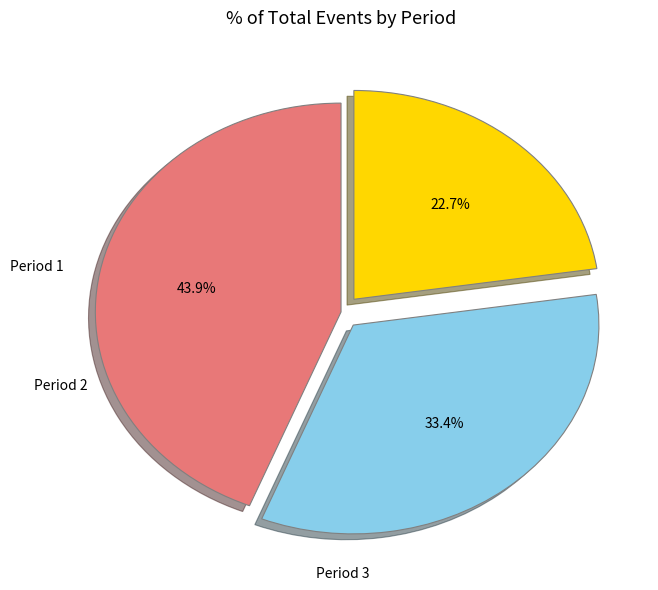

How much of the chart is everything except Period 1?

56.1%